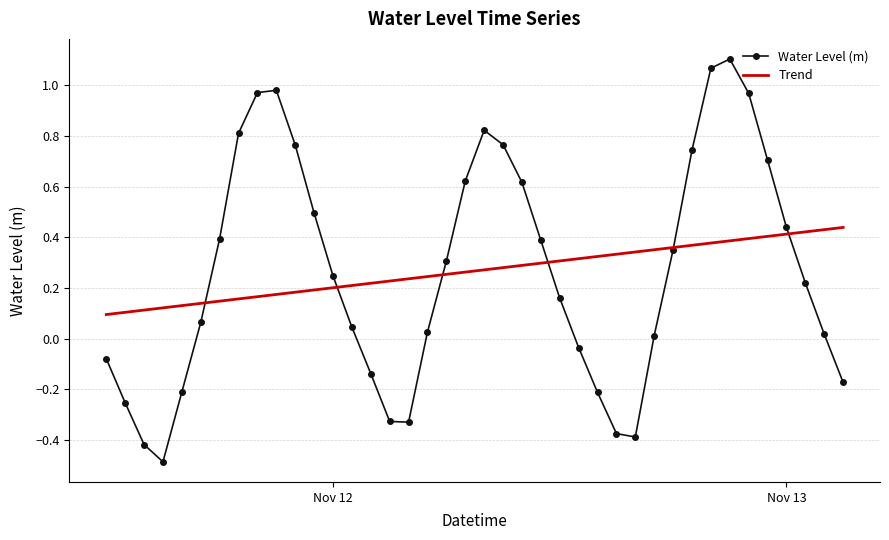

What is the smallest value displayed?

-0.5